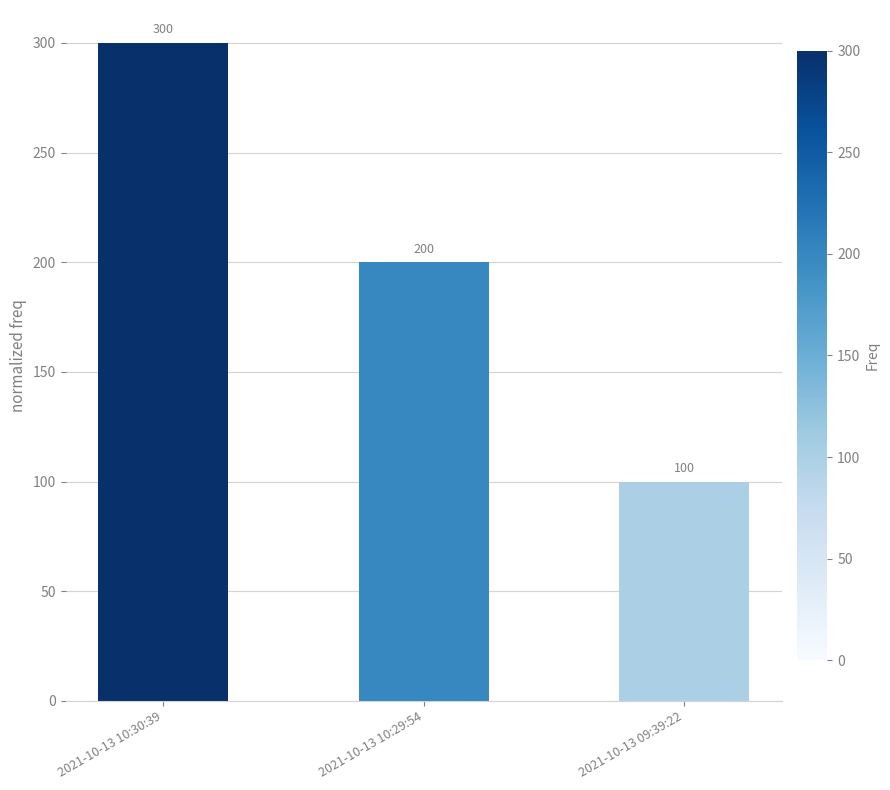

List the labels in order of value, smallest first.

2021-10-13 09:39:22, 2021-10-13 10:29:54, 2021-10-13 10:30:39